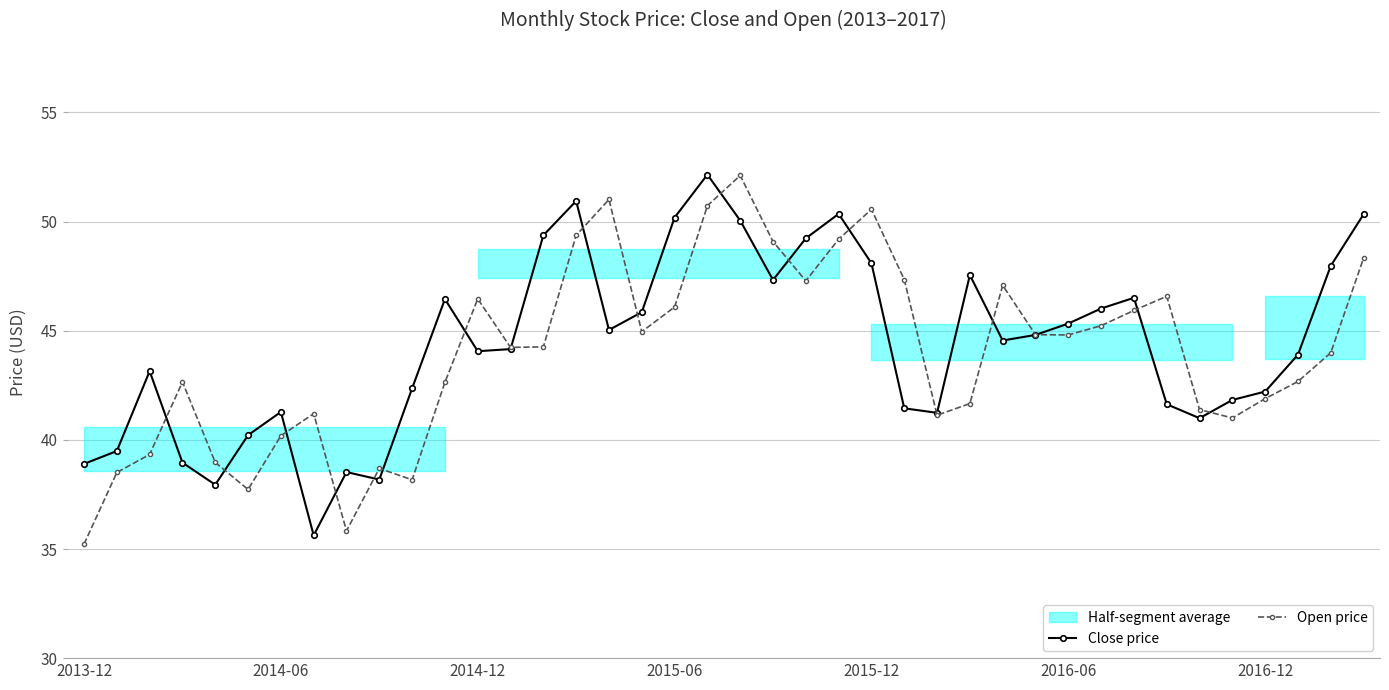

What is the value of the Open price point at the 24th from the left?

49.2